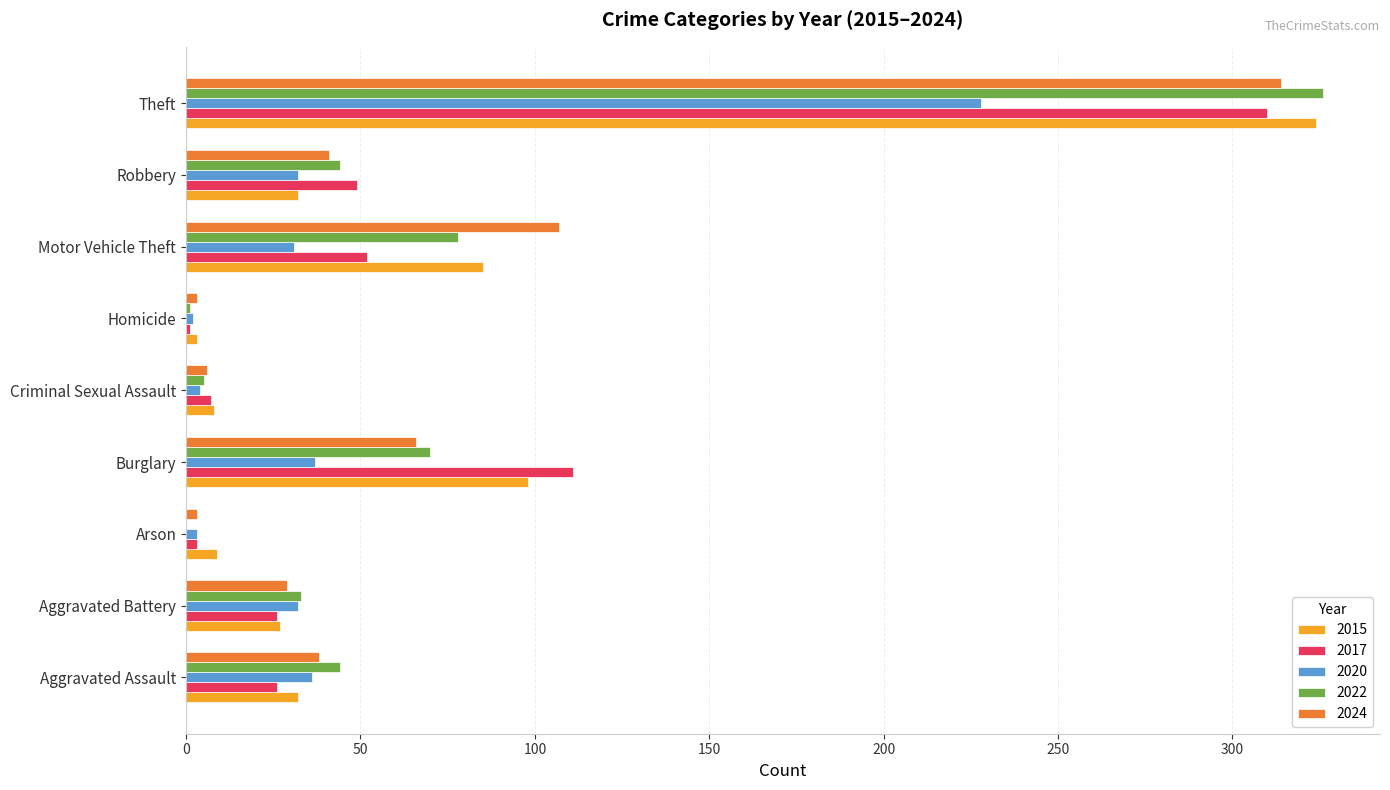

The 2015 series shows 27 at Aggravated Battery. True or false?

True